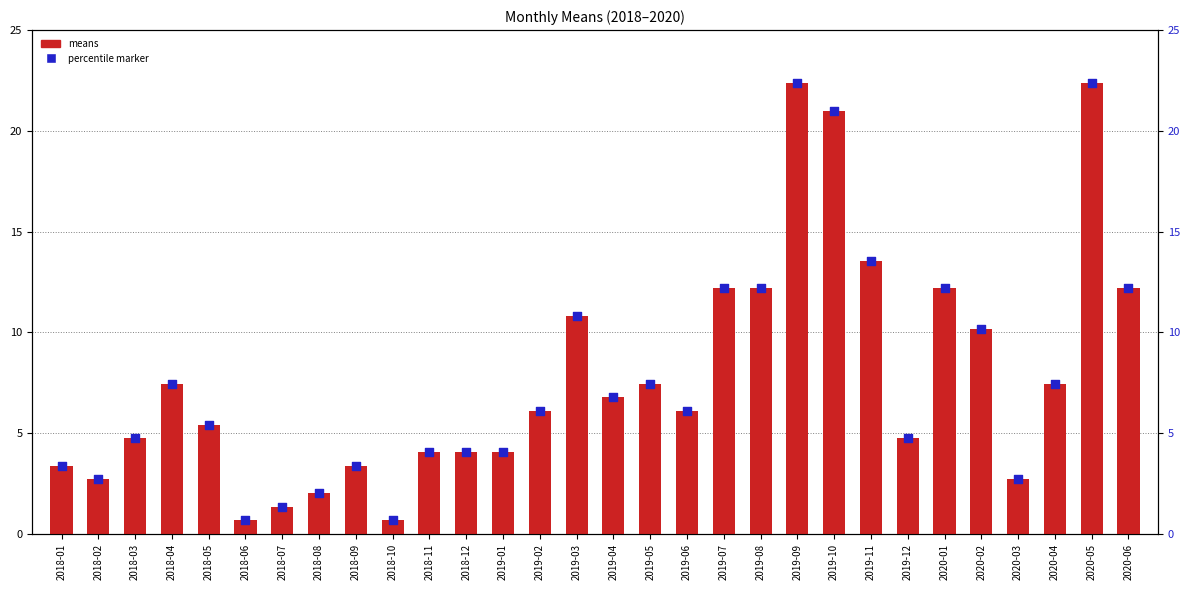

Which series has the largest Y range (max minus min)?

means